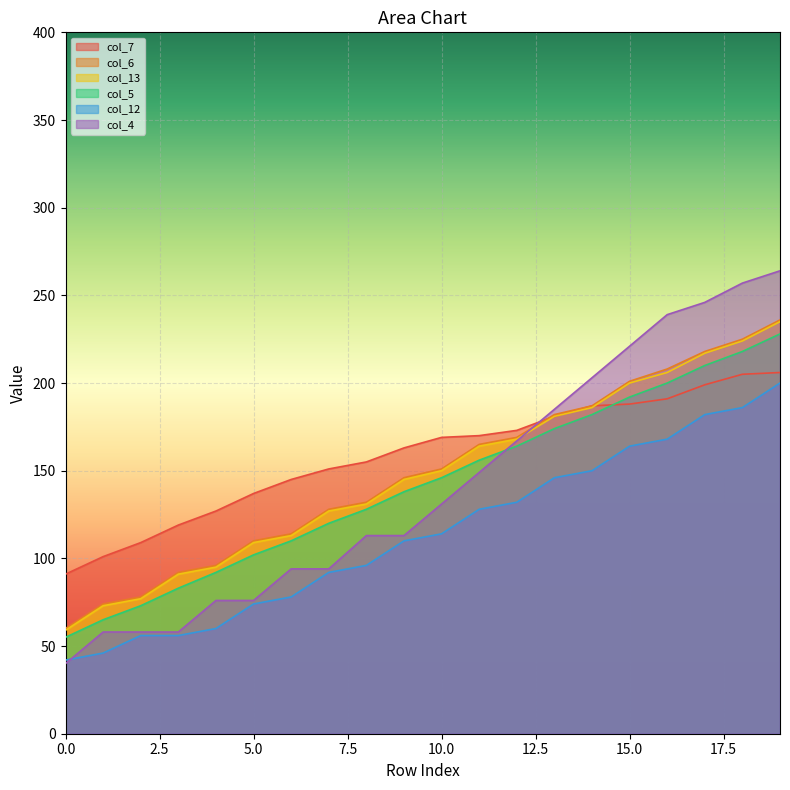

What is the greatest value displayed?

264